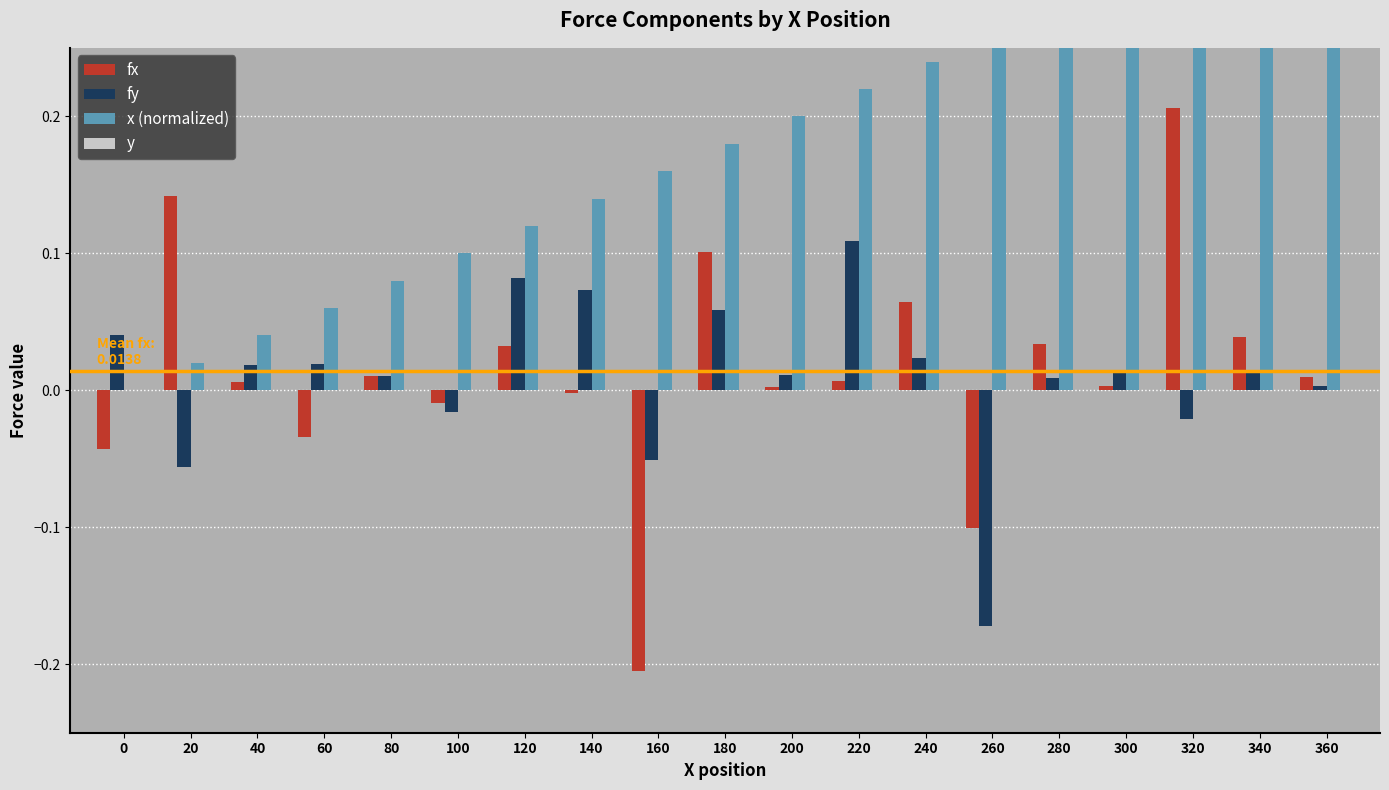

Which category has the highest value across all series?

360